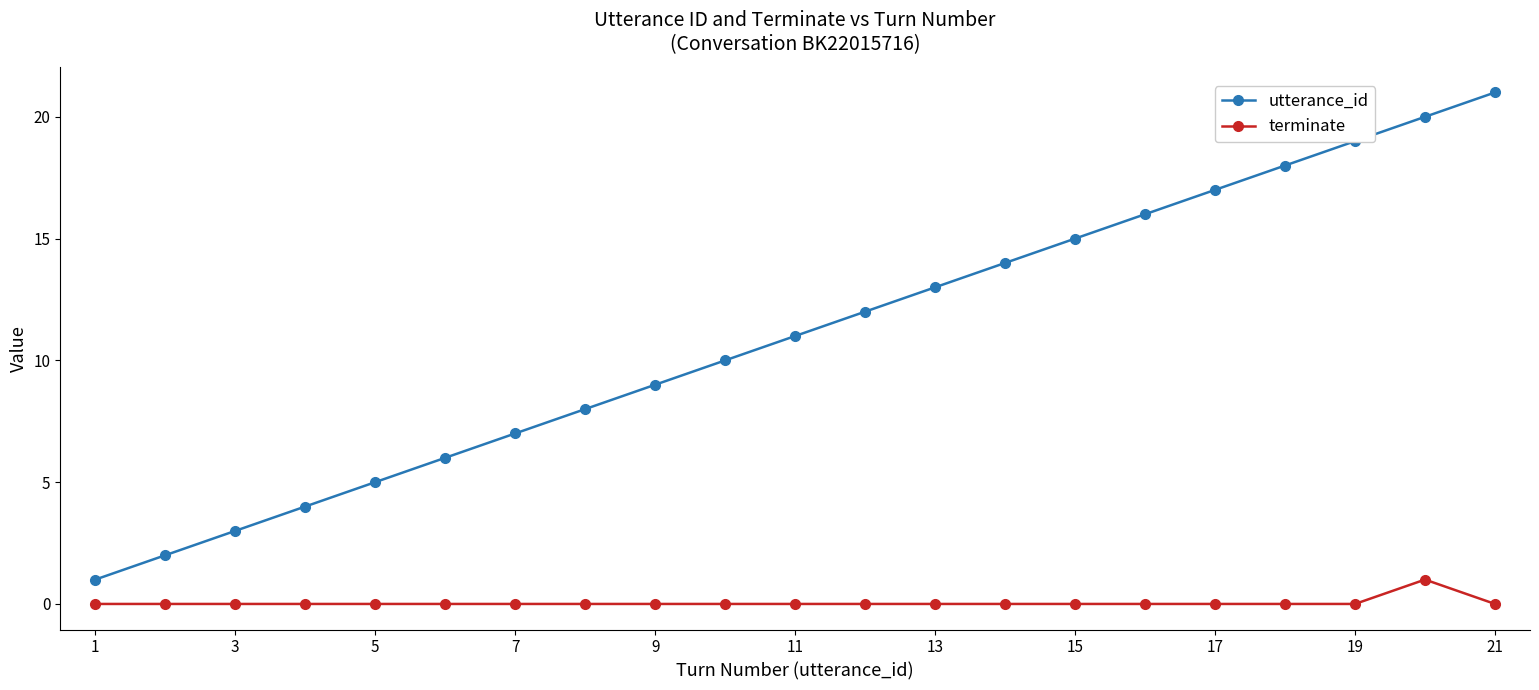

True or false: terminate and utterance_id intersect in this chart.

False